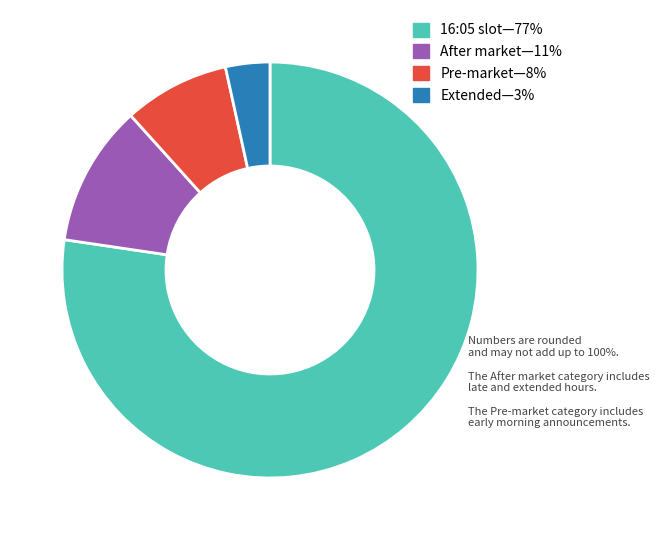

Is there any slice that represents more than half of the pie?

Yes